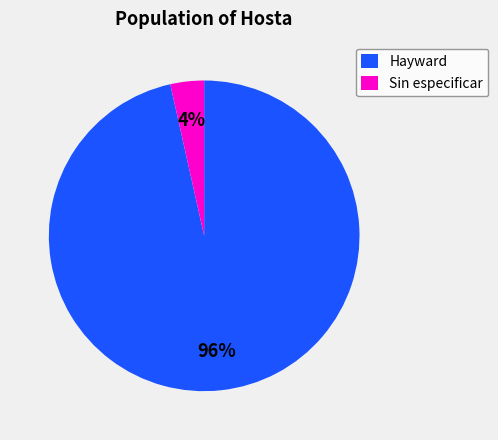

How many slices are in this pie chart?

2